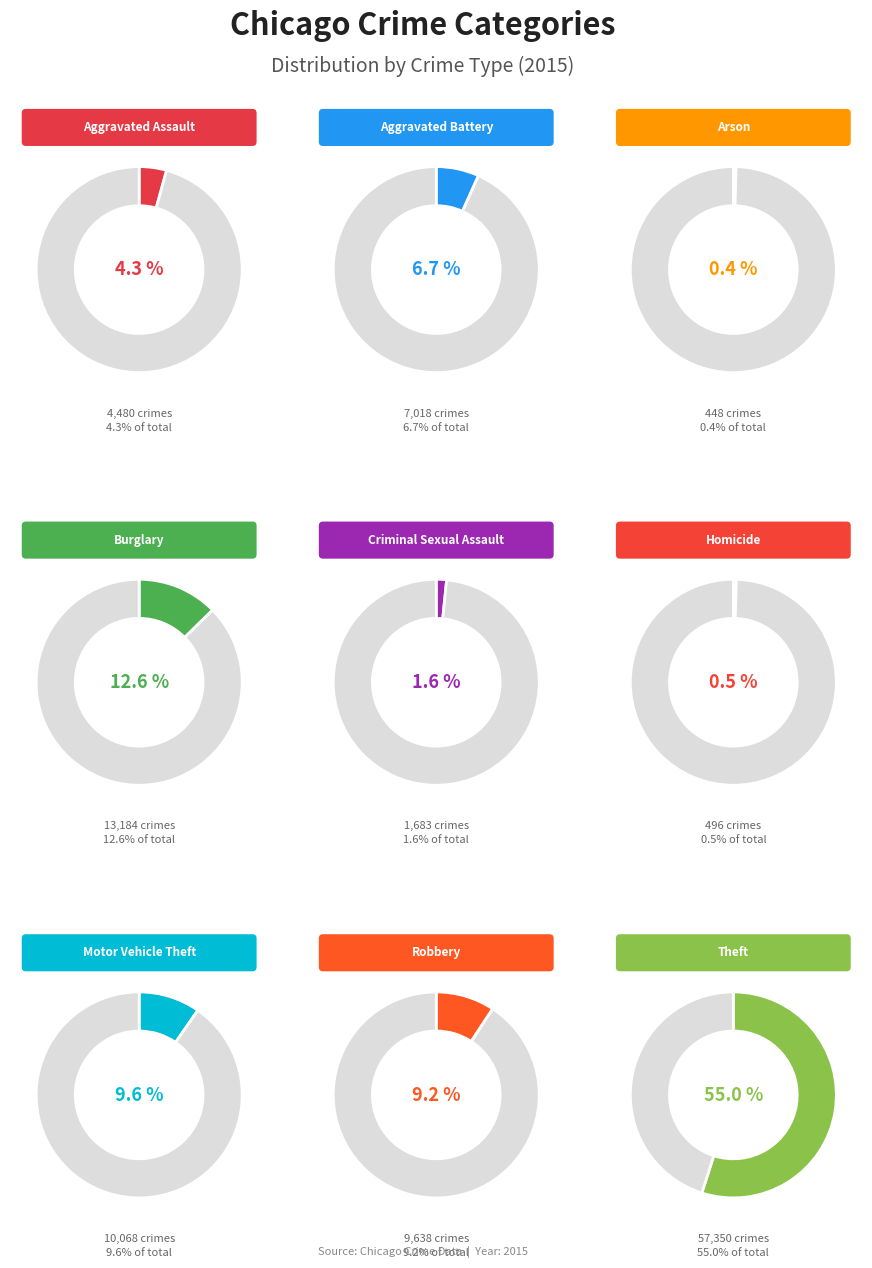

To the nearest percent, what percentage of the pie is Burglary?

13%